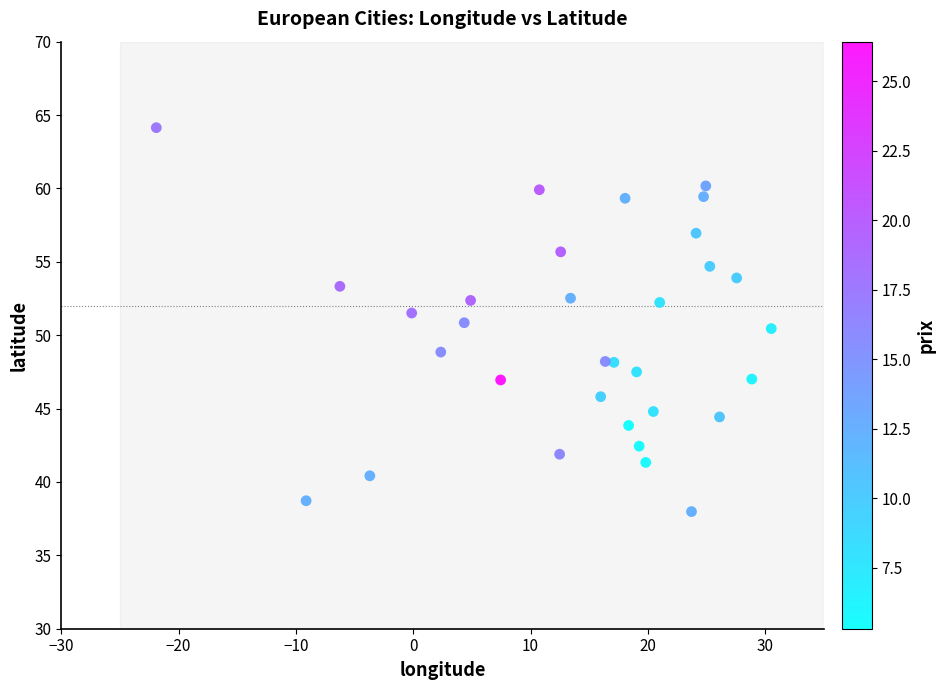

What is the range of X values (max minus min)?

52.4